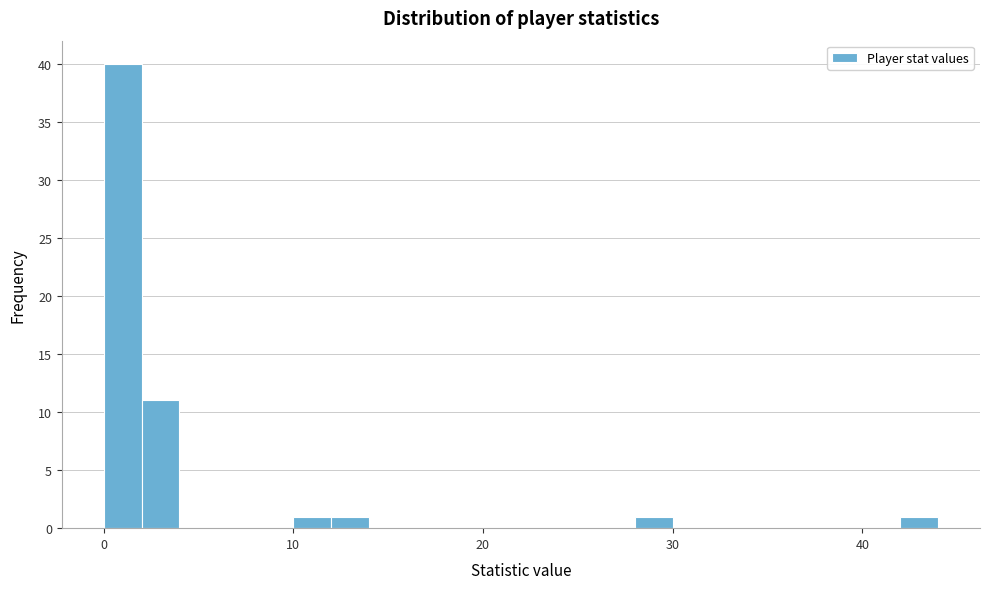

Around what value on the x-axis is the tallest bar? Give the approximate position of its centre, as read against the axis.

1